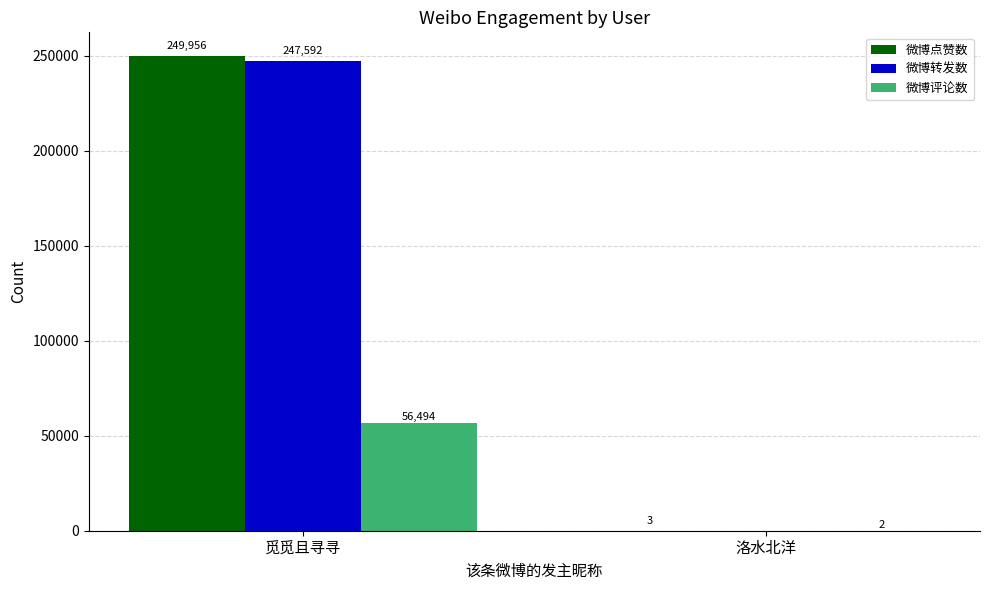

Are the bars horizontal?

No